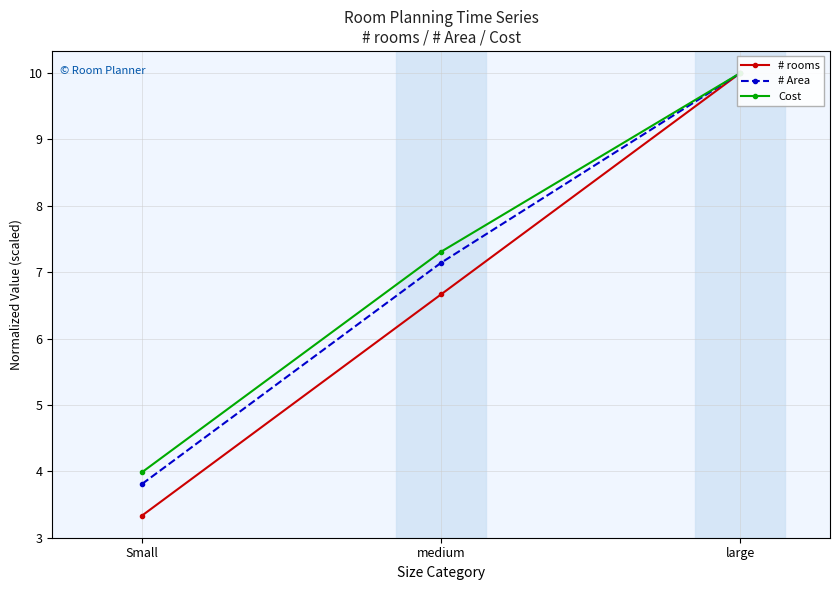

At which label is Cost closest to 6?

medium